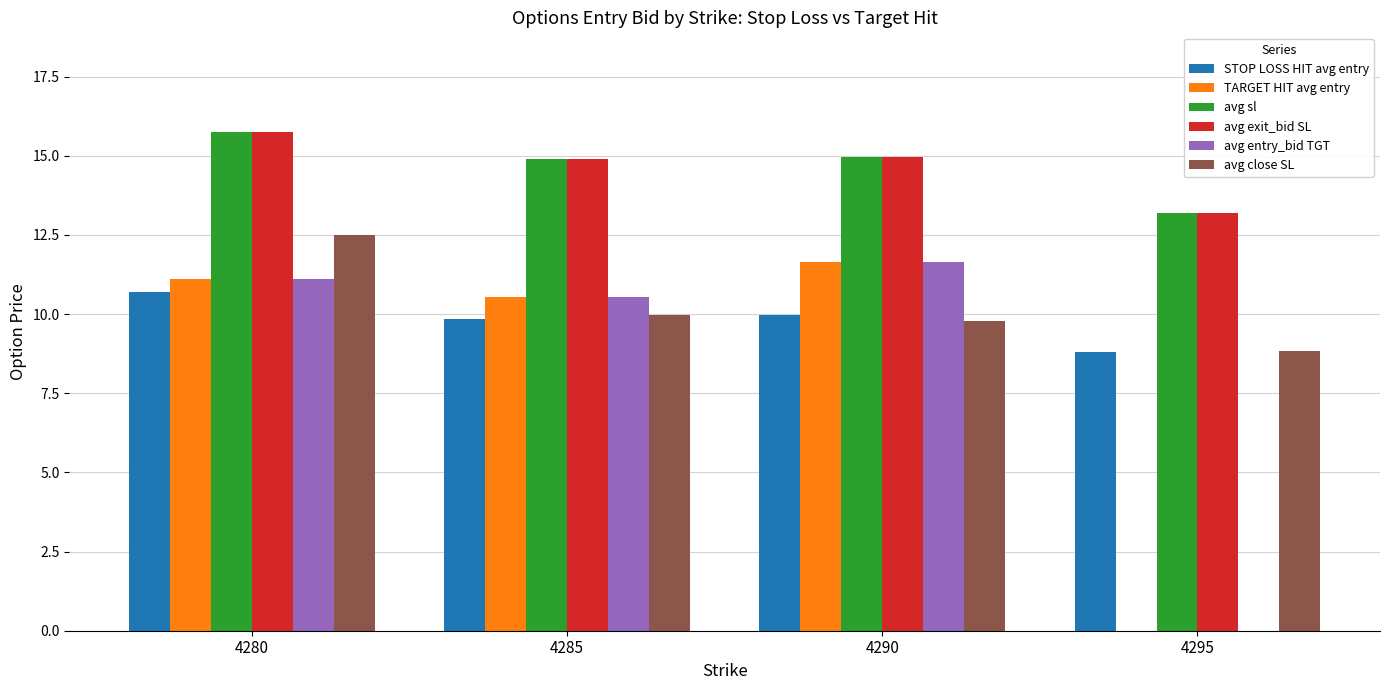

What is the sum of all STOP LOSS HIT avg entry values?

39.3